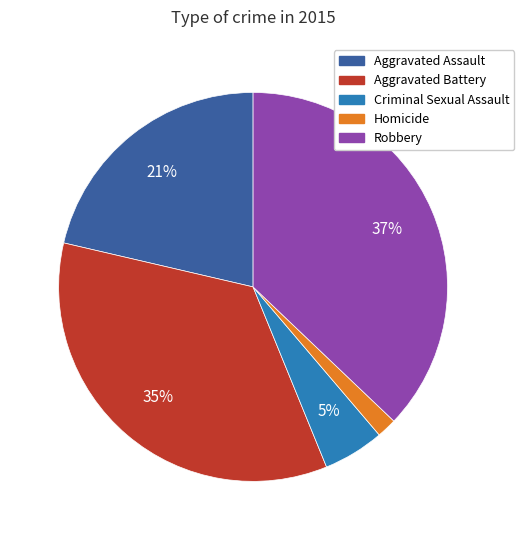

Is it true that Robbery is 44% of the pie?

False